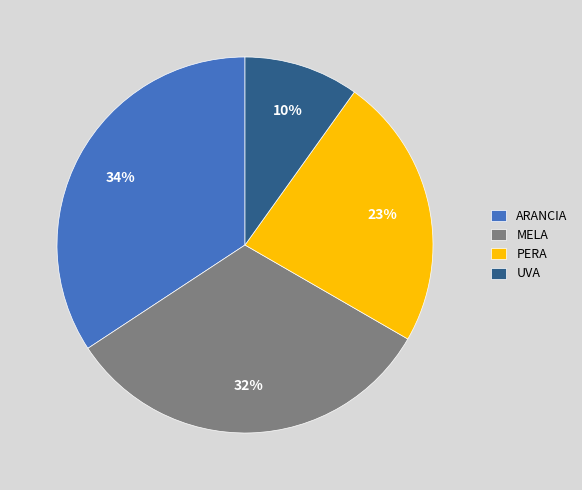

To the nearest percent, what percentage of the pie is PERA?

23%